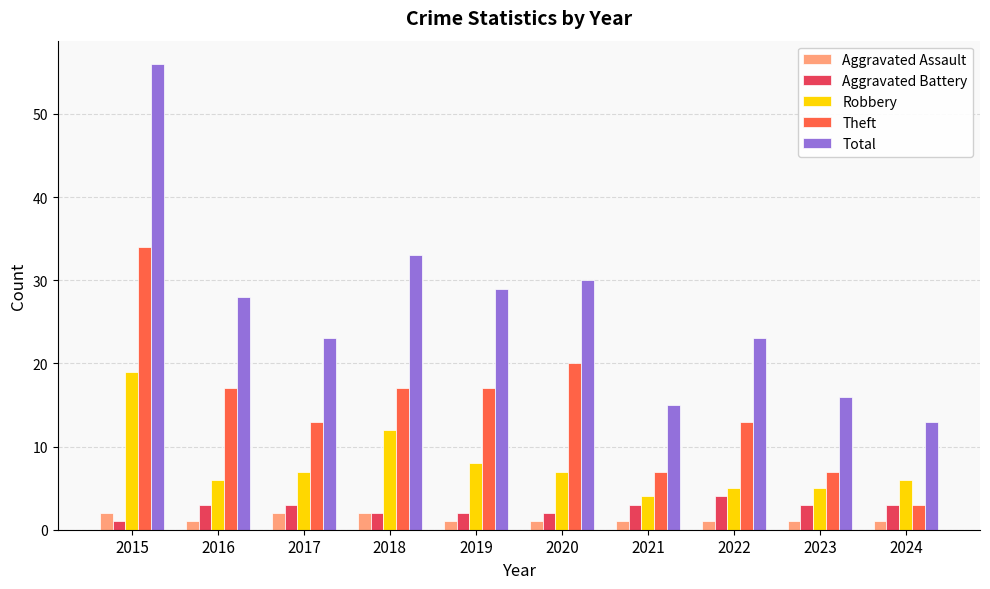

How many bars are there in total?

50